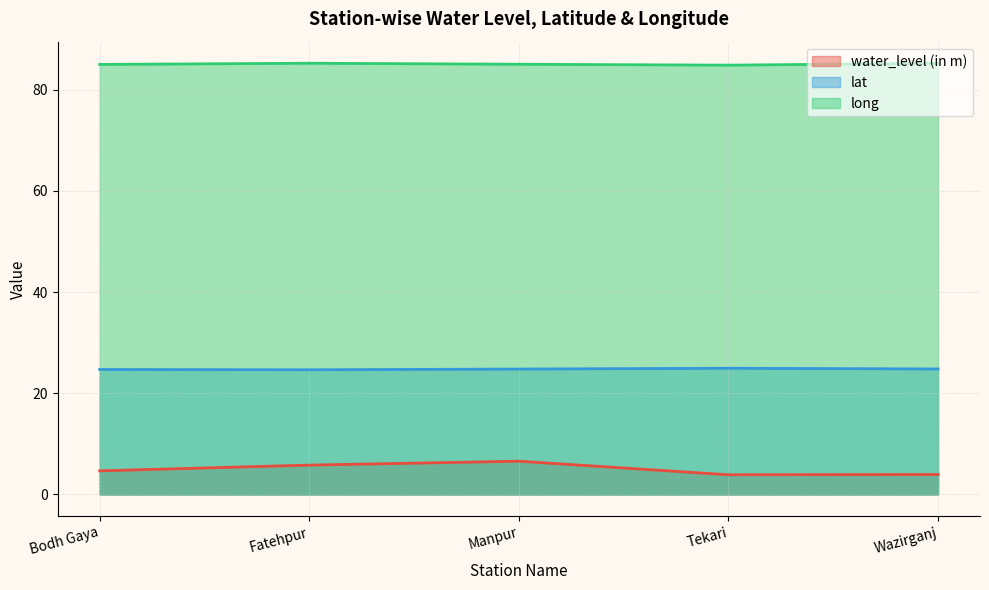

True or false: lat has more than 1 points higher than both neighbors.

False